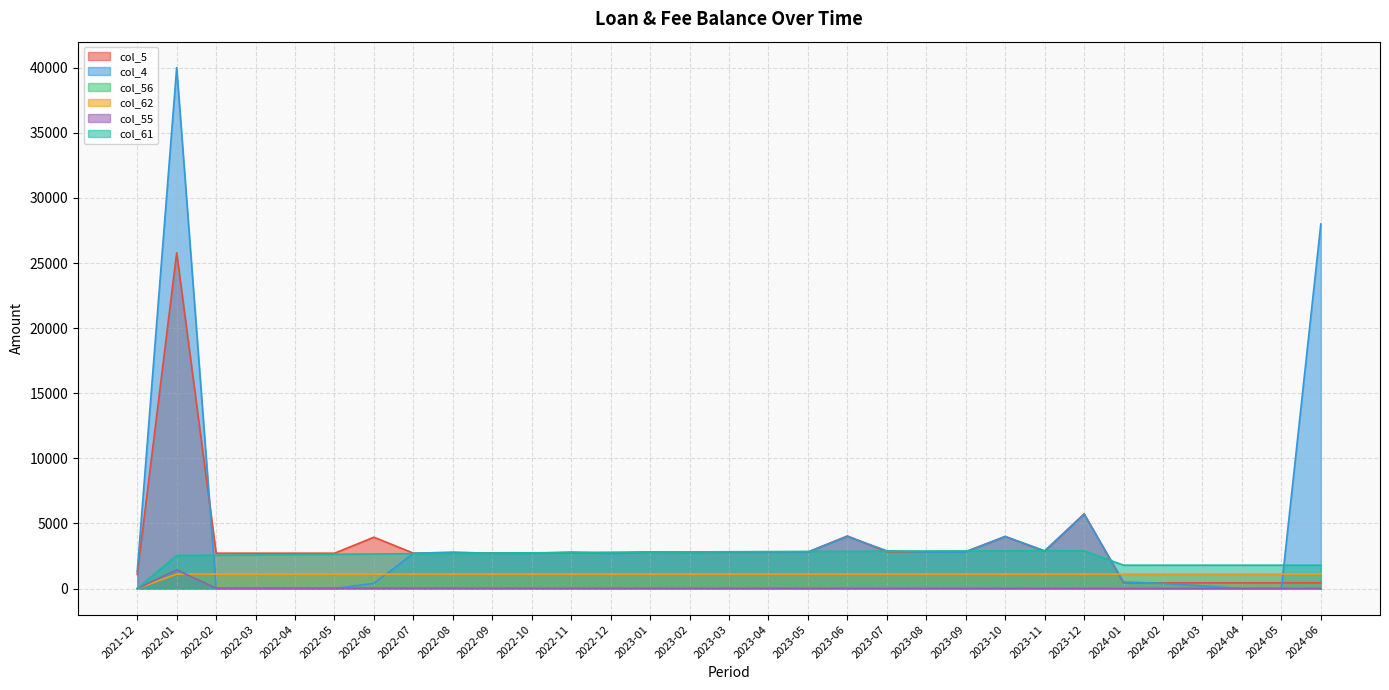

Rank the categories by col_5 value from highest to lowest.

2022-01, 2023-12, 2023-06, 2023-10, 2022-06, 2023-11, 2023-09, 2023-08, 2023-07, 2023-05, 2023-01, 2023-04, 2023-03, 2023-02, 2022-12, 2022-11, 2022-10, 2022-09, 2022-08, 2022-07, 2022-02, 2022-03, 2022-04, 2022-05, 2021-12, 2024-04, 2024-05, 2024-06, 2024-03, 2024-02, 2024-01